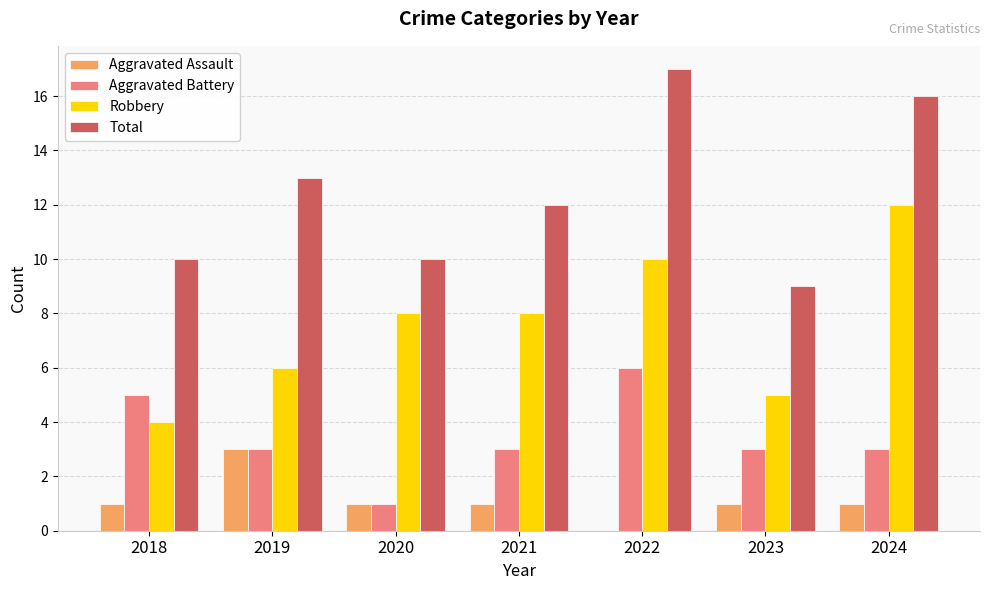

Read the Total value at 2022.

17